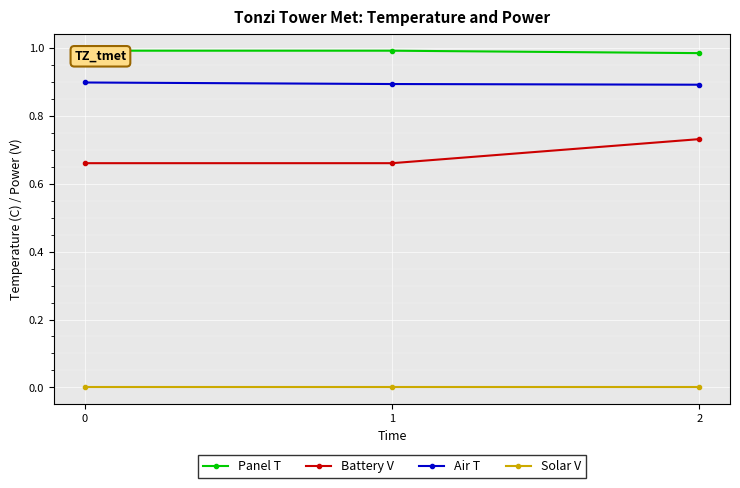

True or false: Battery V has a value of 0.7 at 0.

True